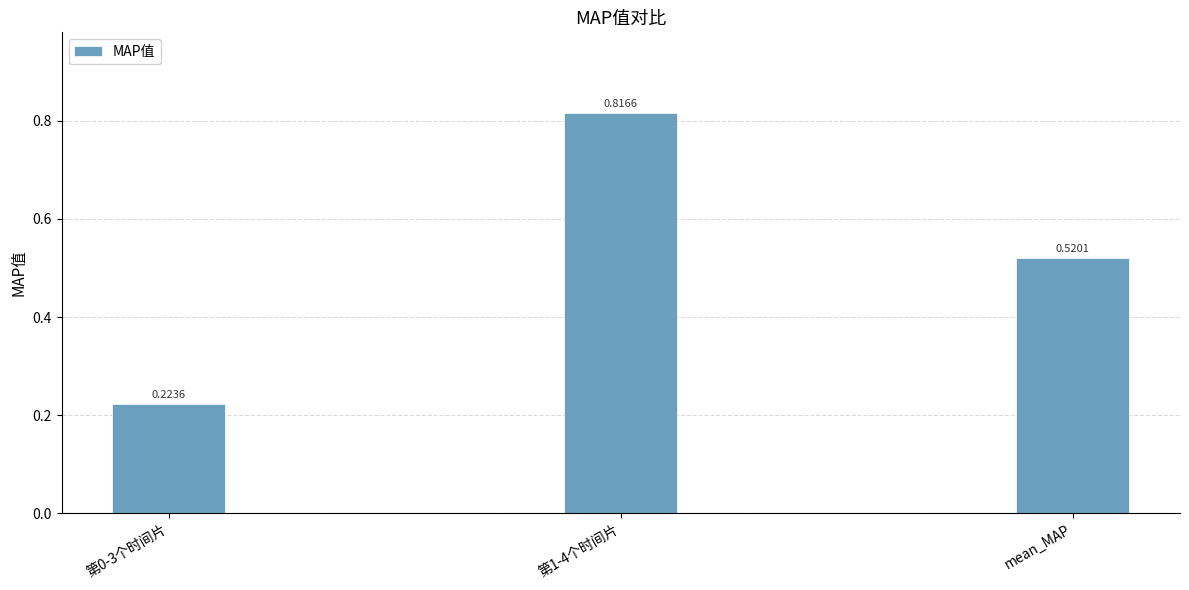

What is the label of the 3rd bar from the left?

mean_MAP